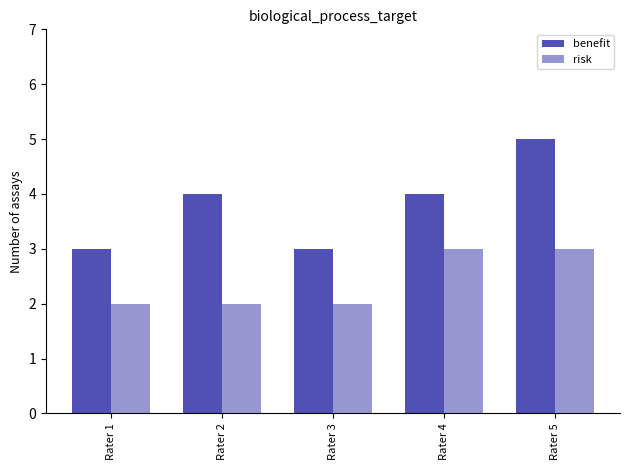

How many series are shown in this chart?

2